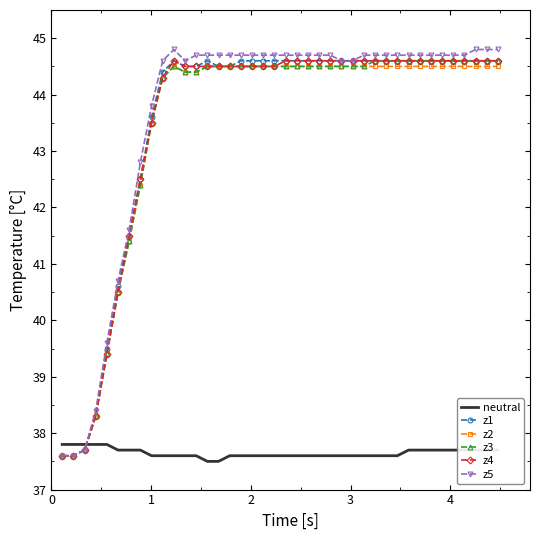

Reading right to left, list all the values displayed in this chart.

neutral: 37.7	37.7	37.7	37.7	37.7	37.7	37.7	37.7	37.7	37.6	37.6	37.6	37.6	37.6	37.6	37.6	37.6	37.6	37.6	37.6	37.6	37.6	37.6	37.6	37.6	37.5	37.5	37.6	37.6	37.6	37.6	37.6	37.7	37.7	37.7	37.8	37.8	37.8	37.8	37.8
z1: 44.6	44.6	44.6	44.6	44.6	44.6	44.6	44.6	44.6	44.6	44.6	44.6	44.6	44.6	44.6	44.6	44.6	44.6	44.6	44.6	44.6	44.6	44.6	44.6	44.5	44.5	44.6	44.5	44.5	44.6	44.4	43.6	42.5	41.5	40.6	39.5	38.3	37.7	37.6	37.6
z2: 44.5	44.5	44.5	44.5	44.5	44.5	44.5	44.5	44.5	44.5	44.5	44.5	44.5	44.5	44.5	44.5	44.5	44.5	44.5	44.5	44.5	44.5	44.5	44.5	44.5	44.5	44.5	44.4	44.4	44.5	44.3	43.5	42.4	41.4	40.5	39.4	38.3	37.7	37.6	37.6
z3: 44.6	44.6	44.6	44.6	44.6	44.6	44.6	44.6	44.6	44.6	44.6	44.6	44.5	44.5	44.5	44.5	44.5	44.5	44.5	44.5	44.5	44.5	44.5	44.5	44.5	44.5	44.5	44.4	44.4	44.5	44.3	43.5	42.4	41.4	40.5	39.4	38.3	37.7	37.6	37.6
z4: 44.6	44.6	44.6	44.6	44.6	44.6	44.6	44.6	44.6	44.6	44.6	44.6	44.6	44.6	44.6	44.6	44.6	44.6	44.6	44.6	44.5	44.5	44.5	44.5	44.5	44.5	44.5	44.5	44.5	44.6	44.3	43.5	42.5	41.5	40.5	39.4	38.3	37.7	37.6	37.6
z5: 44.8	44.8	44.8	44.7	44.7	44.7	44.7	44.7	44.7	44.7	44.7	44.7	44.7	44.6	44.6	44.7	44.7	44.7	44.7	44.7	44.7	44.7	44.7	44.7	44.7	44.7	44.7	44.7	44.6	44.8	44.6	43.8	42.8	41.6	40.7	39.6	38.4	37.7	37.6	37.6